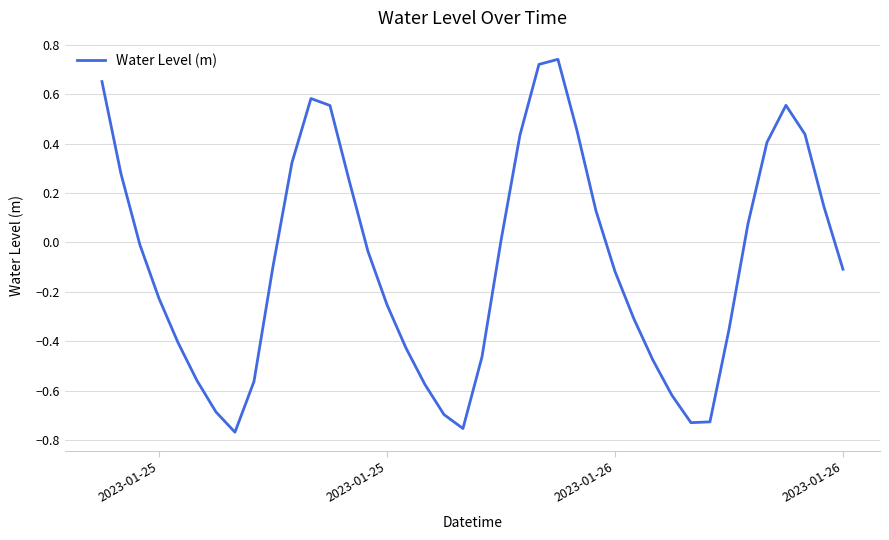

How many lines are shown in the chart?

1